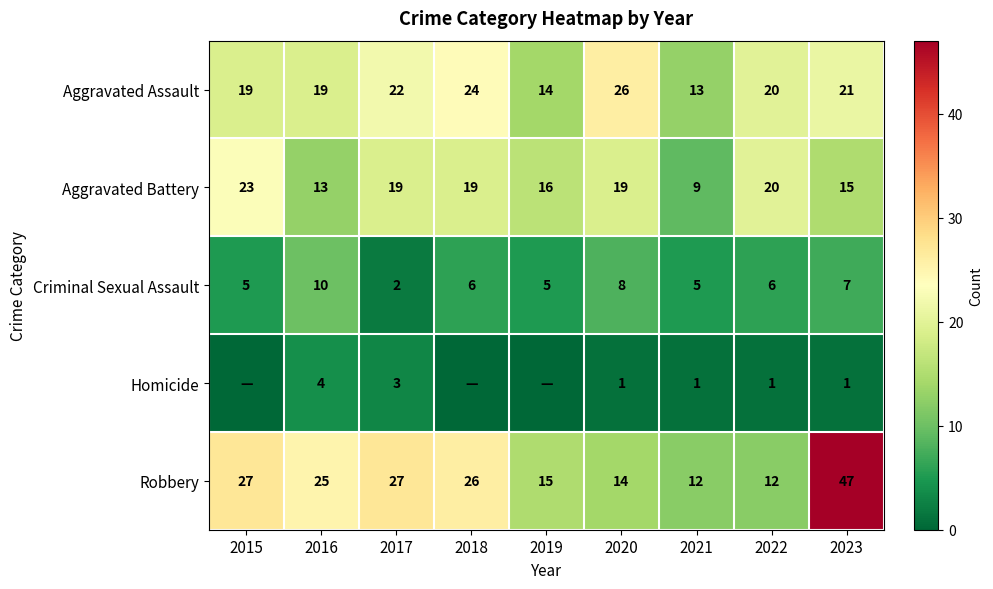

What is the difference between the highest and lowest values at 2015?

27